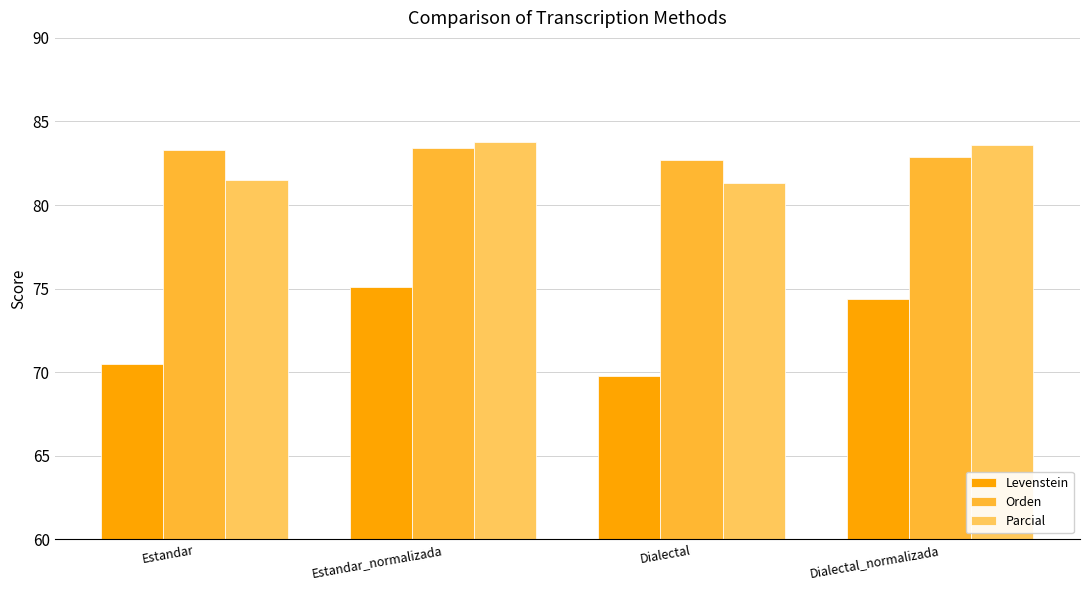

Between Estandar and Estandar_normalizada, which series saw the biggest shift?

Levenstein